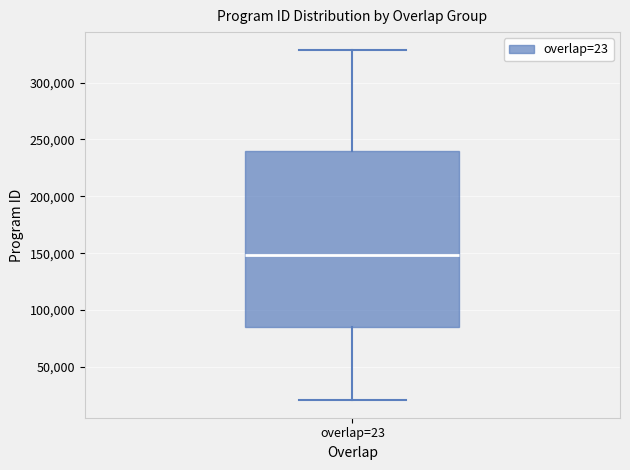

Read this box plot against the y-axis: the position of the median line, the range covered by the box, and the ends of both whiskers. The values are not printed on the chart, so give them approximately, as read against the axis.

median 150000, box 85000 to 240000, whiskers 20000 to 330000